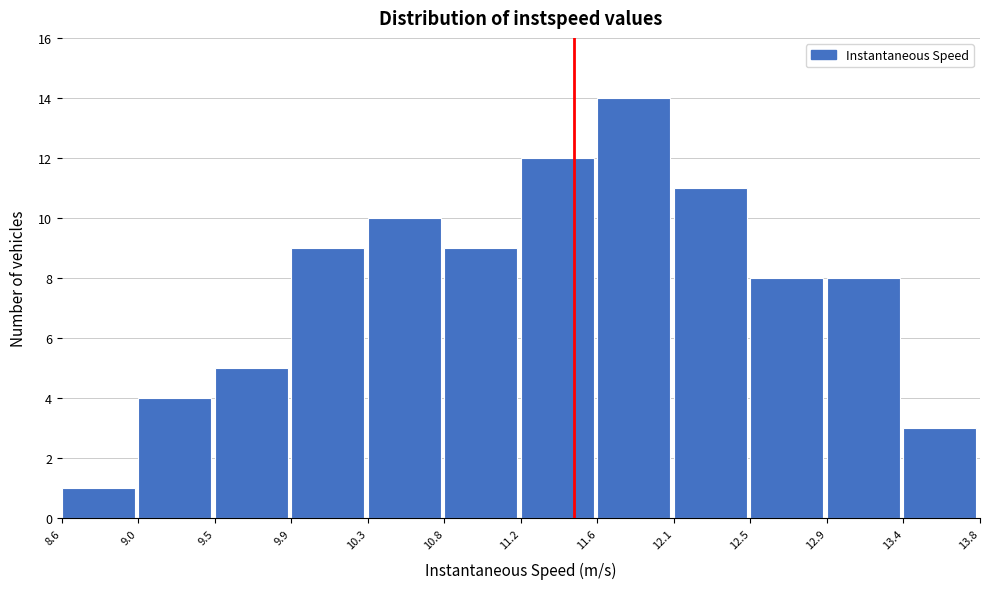

Reading left to right, list every bar in this chart as the range it spans on the x-axis followed by its height. The values are not printed on the chart, so give them approximately, as read against the axis.

8.6 to 9.0: 1
9.0 to 9.5: 4
9.5 to 9.9: 5
9.9 to 10.3: 9
10.3 to 10.8: 10
10.8 to 11.2: 9
11.2 to 11.6: 12
11.6 to 12.1: 14
12.1 to 12.5: 11
12.5 to 12.9: 8
12.9 to 13.4: 8
13.4 to 13.8: 3